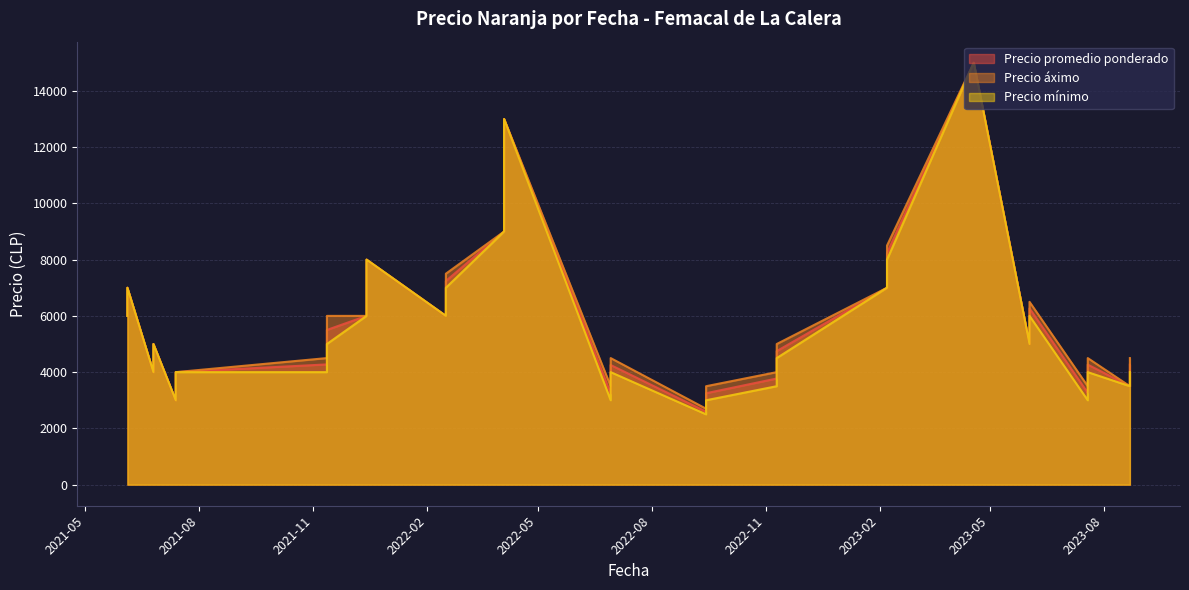

Which category has the highest value in the Precio promedio ponderado series?

2023-04-18